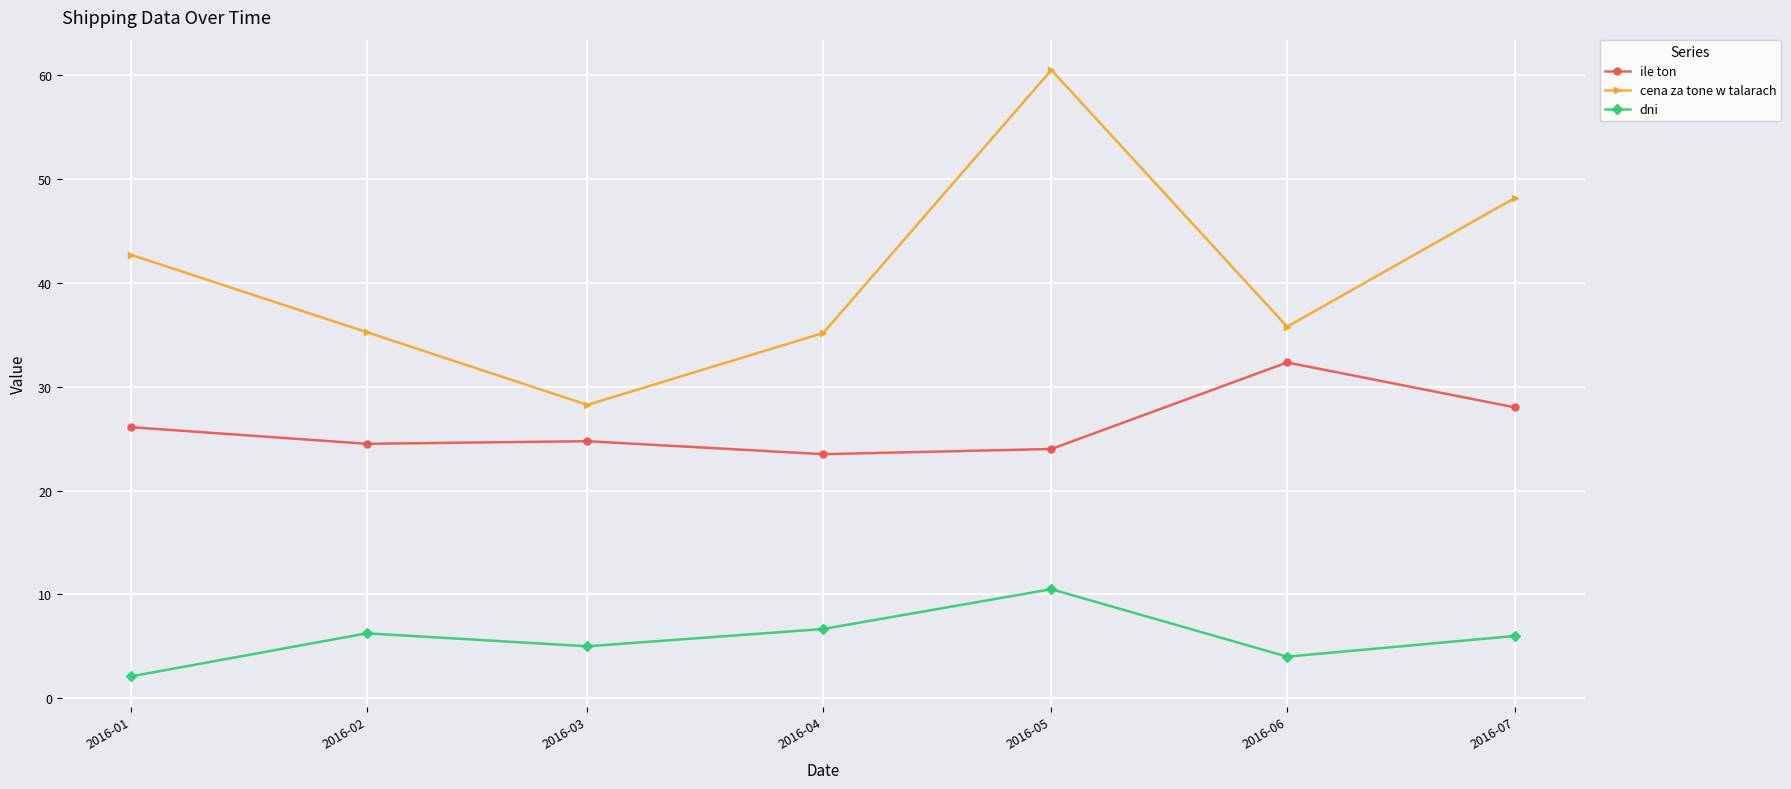

Which series has the largest range (max minus min)?

cena za tone w talarach